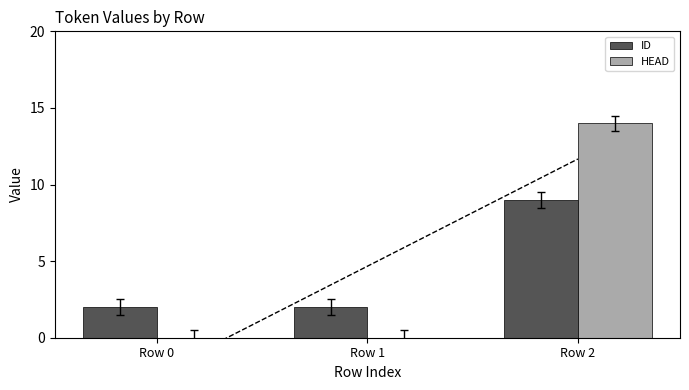

What are all the series names shown in the legend?

ID, HEAD